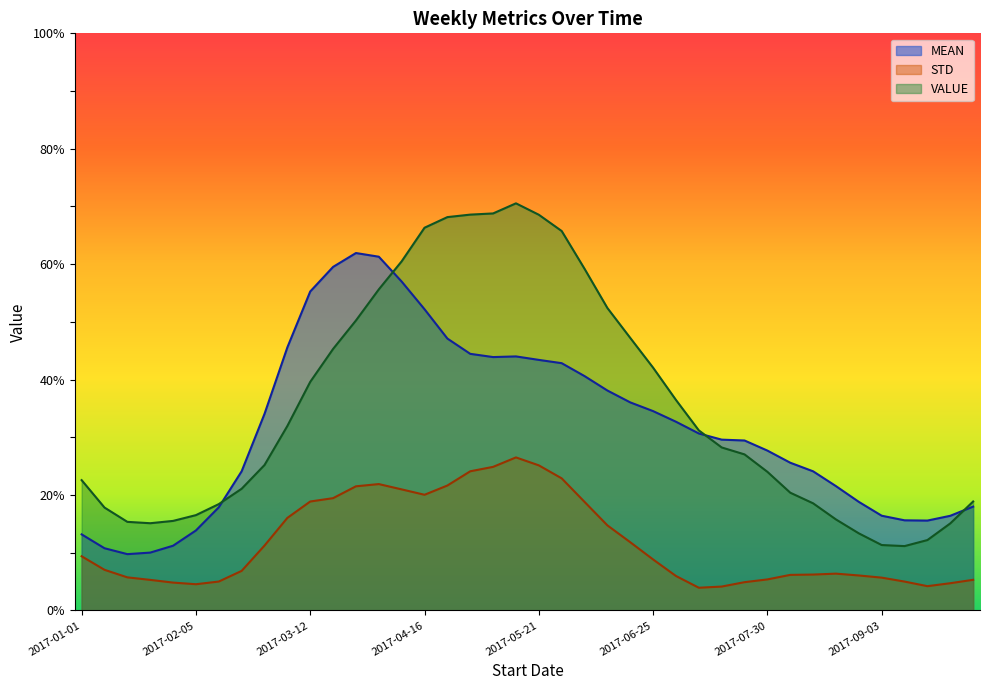

Which category has the highest value across all series?

2017-05-14